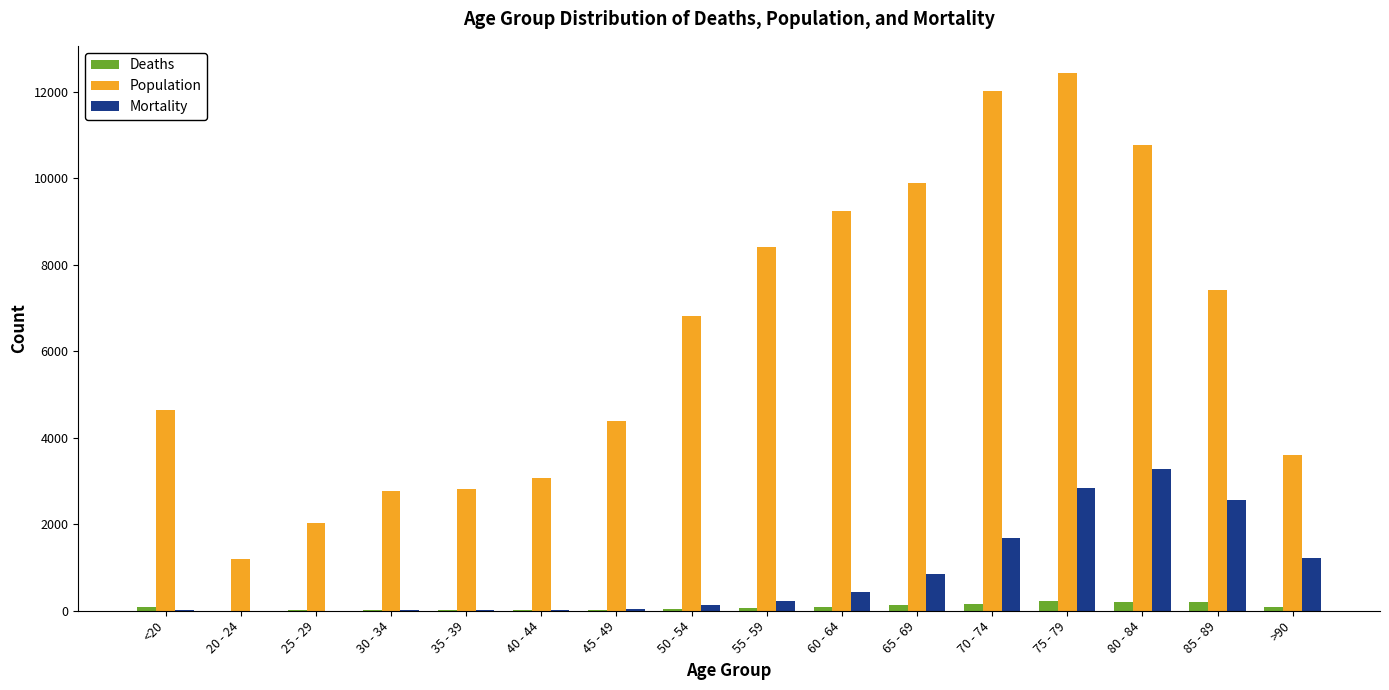

What is the highest value of the Population series?

12434